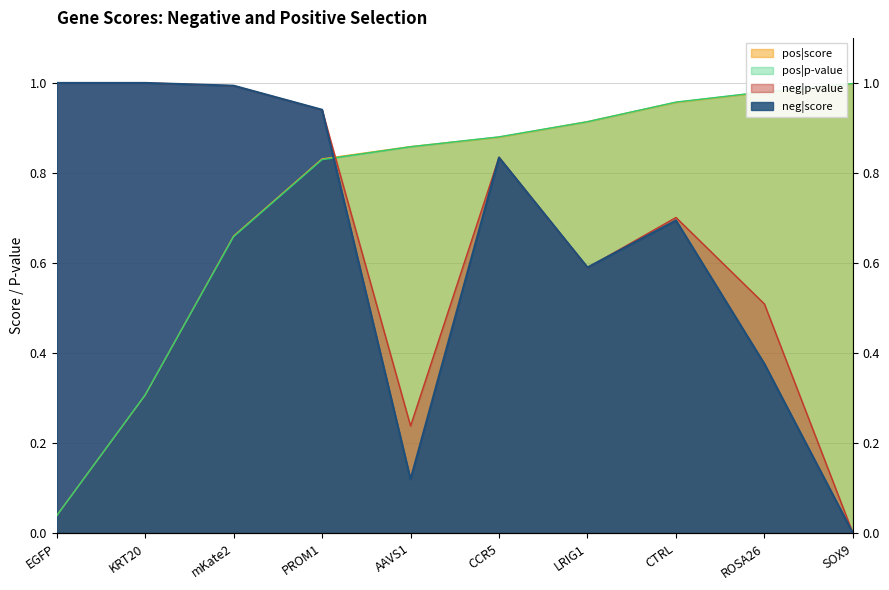

Reading right to left, extract all data points from this chart.

neg|score: 0.0	0.4	0.7	0.6	0.8	0.1	0.9	1.0	1.0	1.0
pos|score: 1.0	1.0	1.0	0.9	0.9	0.9	0.8	0.7	0.3	0.0
neg|p-value: 0.0	0.5	0.7	0.6	0.8	0.2	0.9	1.0	1.0	1.0
pos|p-value: 1.0	1.0	1.0	0.9	0.9	0.9	0.8	0.7	0.3	0.0